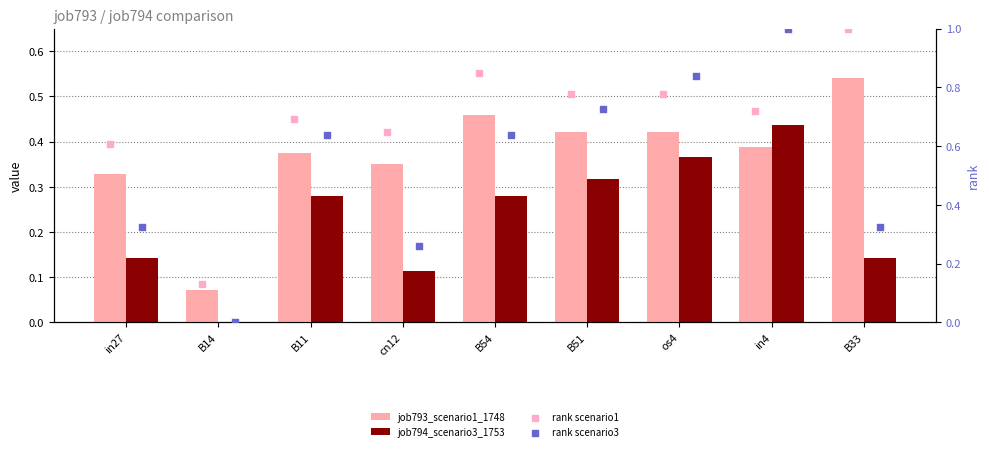

What is the total value across all series at in27?

1.4